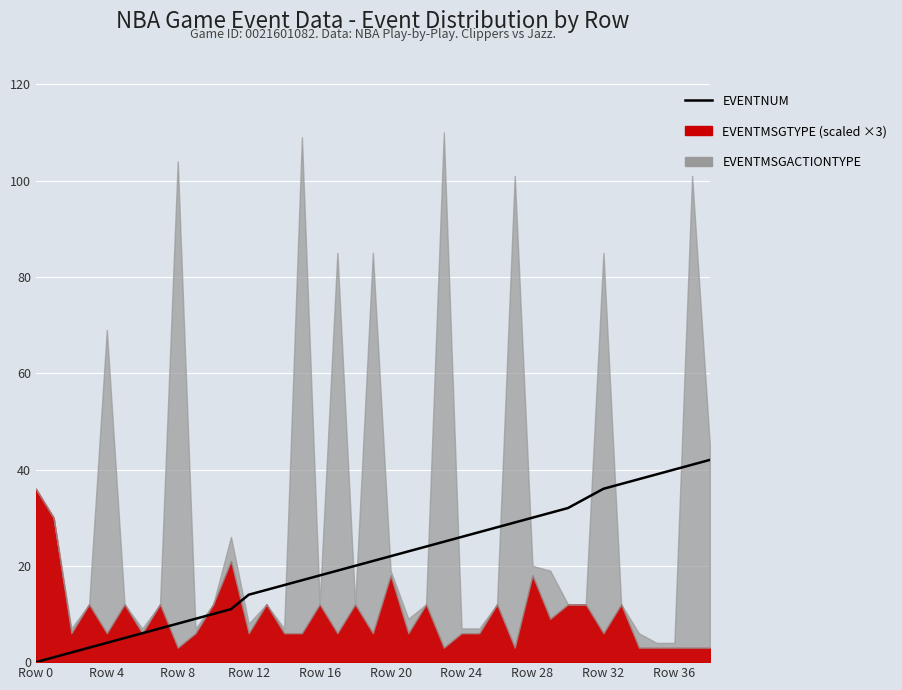

True or false: there are more than 0 points higher than both neighbors.

False